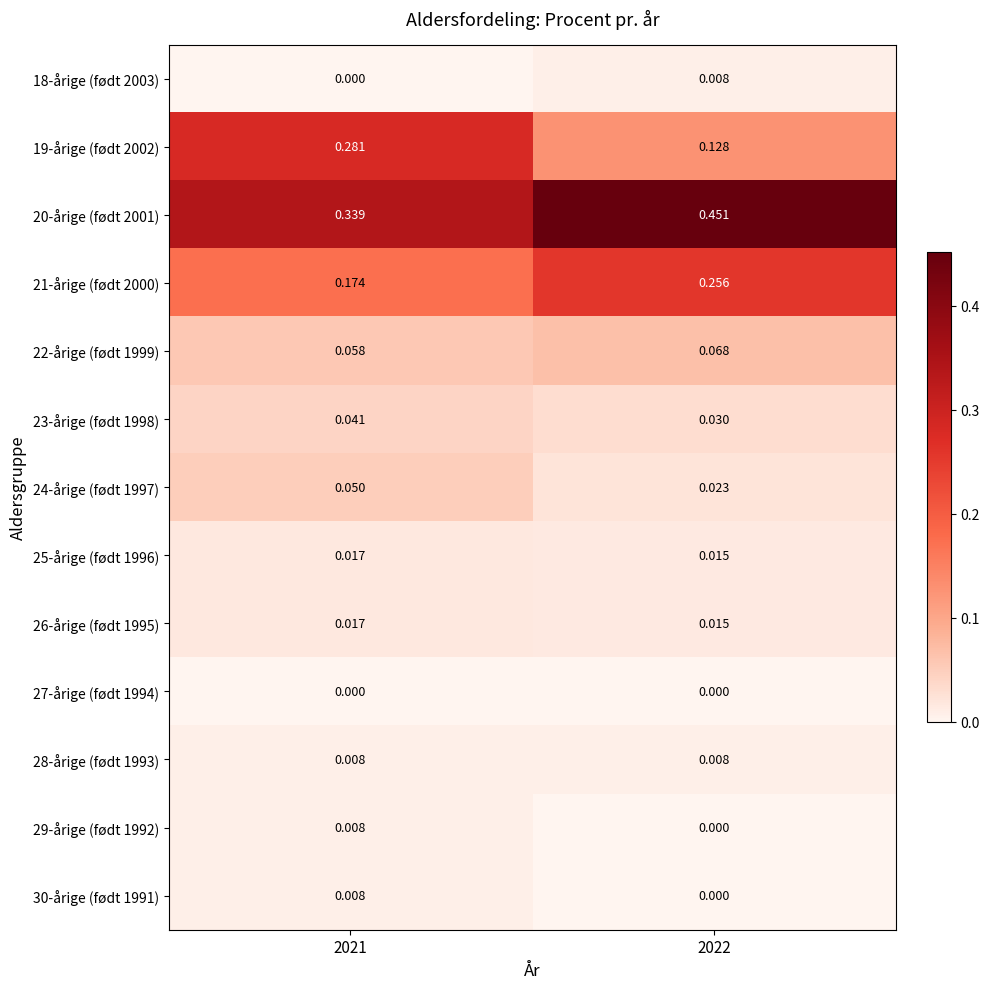

Is the value of 30-årige (født 1991) at 2022 greater than the value of 23-årige (født 1998) at 2022?

No